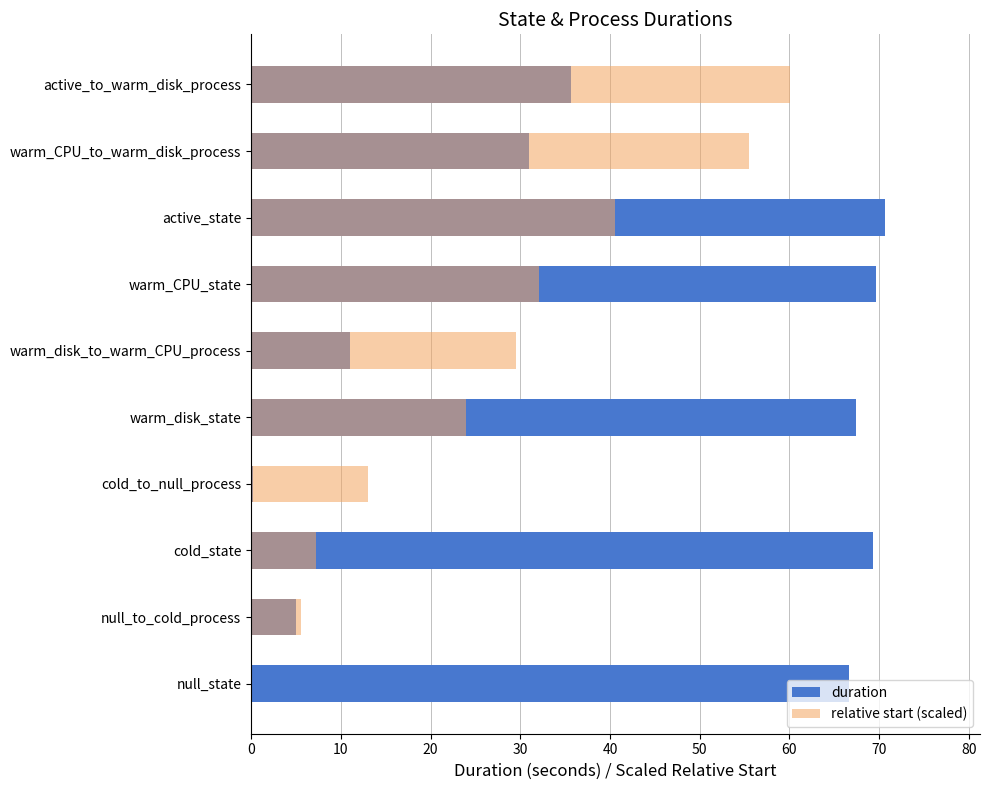

What is the difference between the maximum and minimum values in the relative start (scaled) series?

60.0